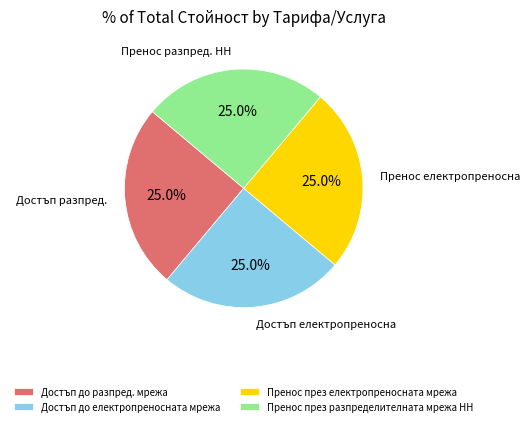

Is there any slice that represents more than half of the pie?

No